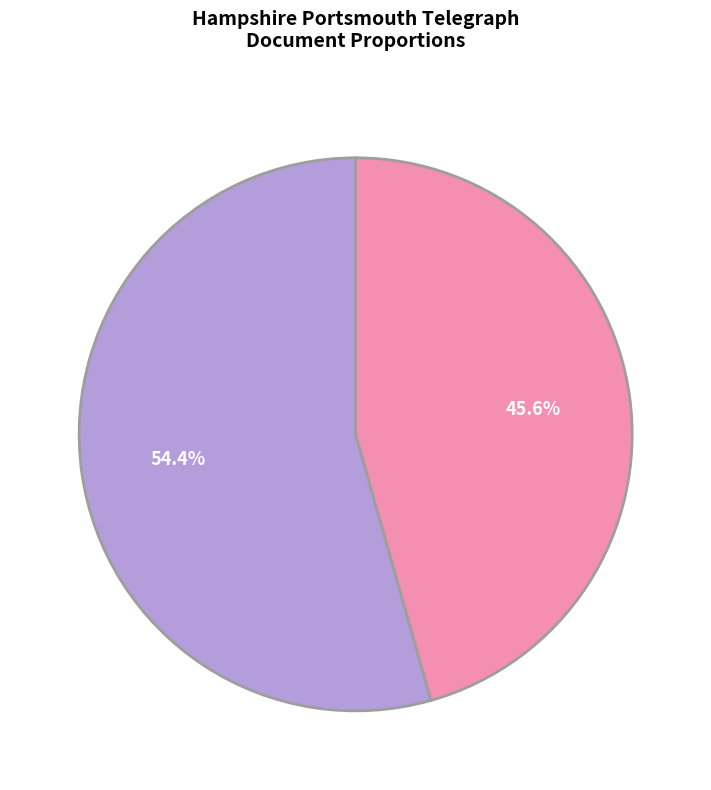

How many slices are in this pie chart?

2